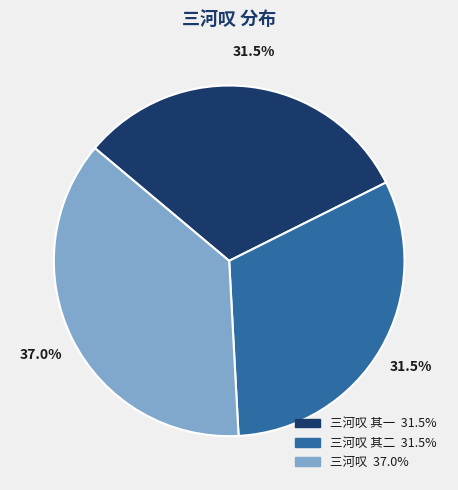

Does any single category account for the majority?

No